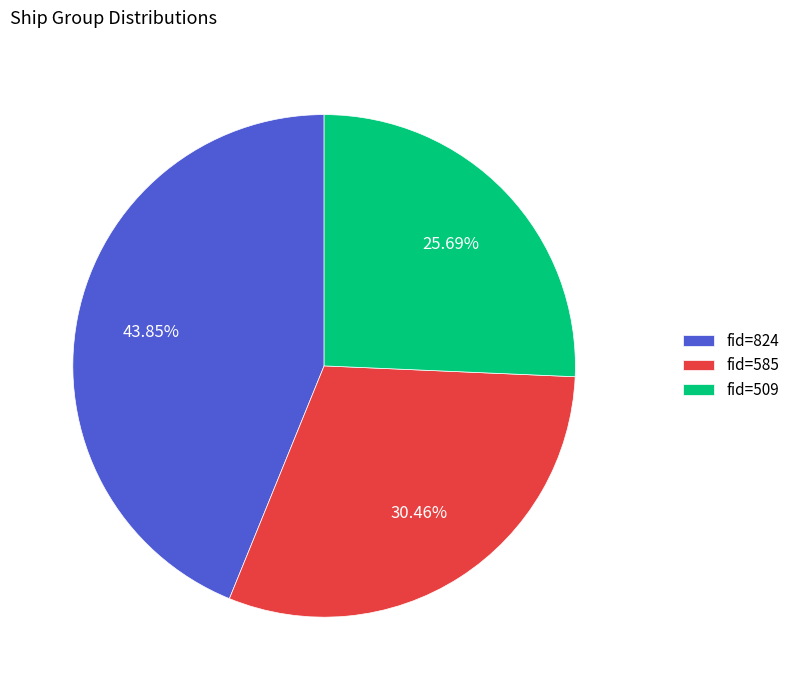

Approximately how many times larger is the value at fid=824 compared to fid=585?

1.4